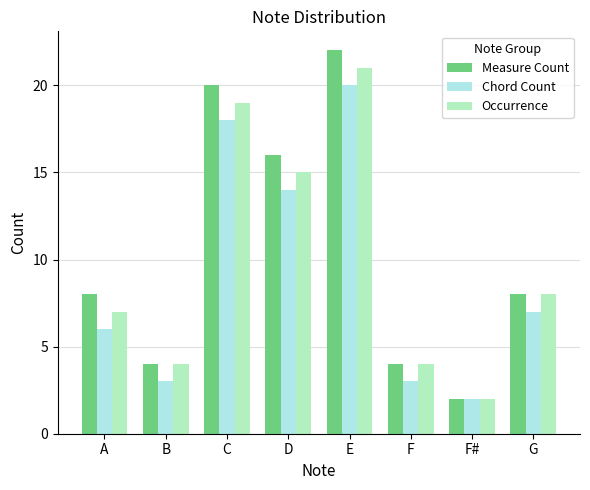

What is the label of the 2nd bar from the left?

B